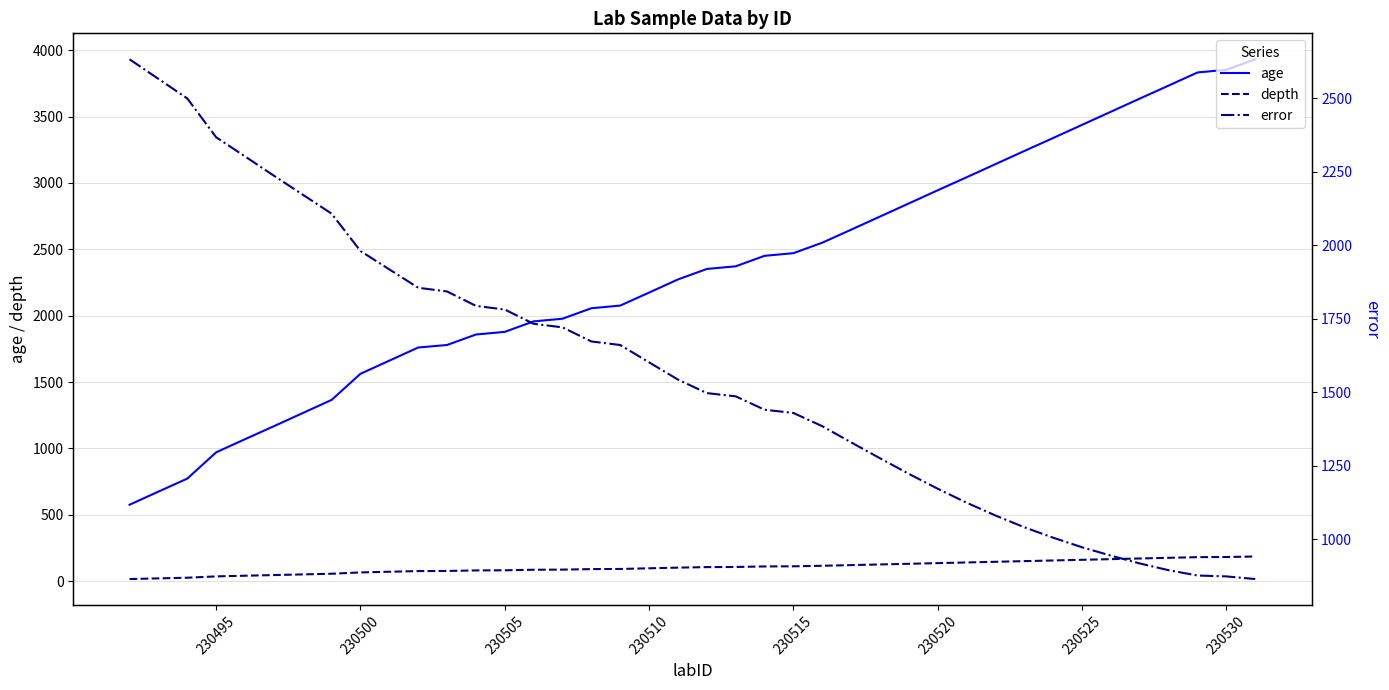

What is the highest value of the age series?

3932